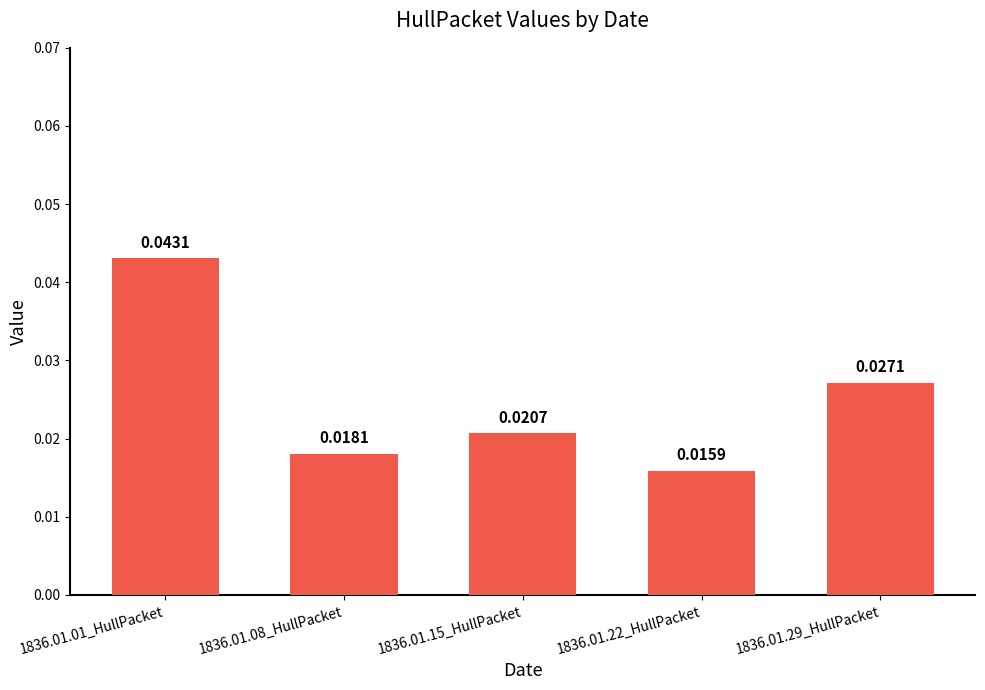

Which category has the highest value across all series?

1836.01.01_HullPacket